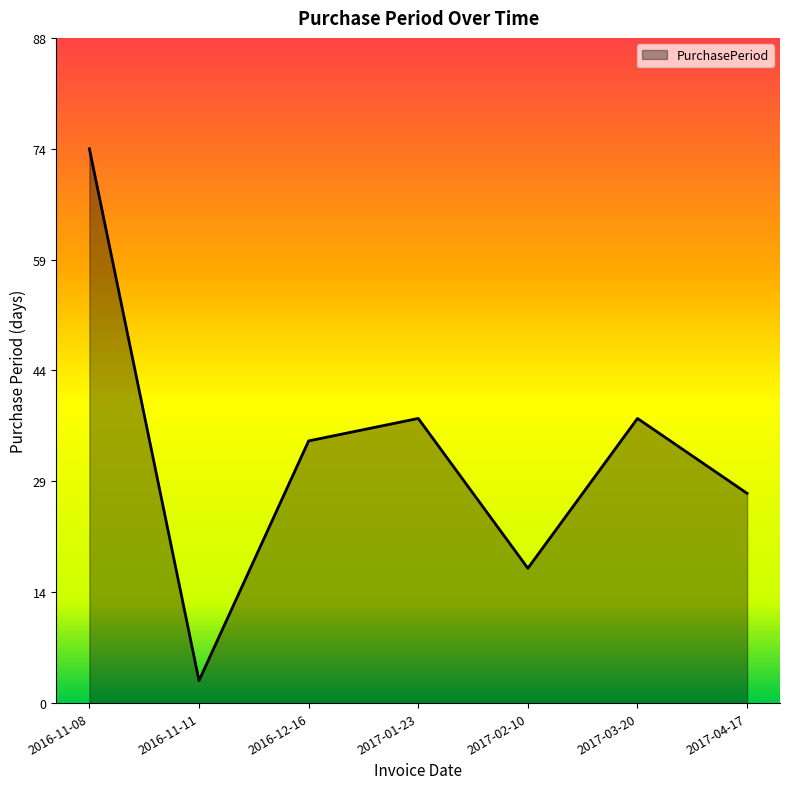

What is the difference between the second highest and minimum values?

35